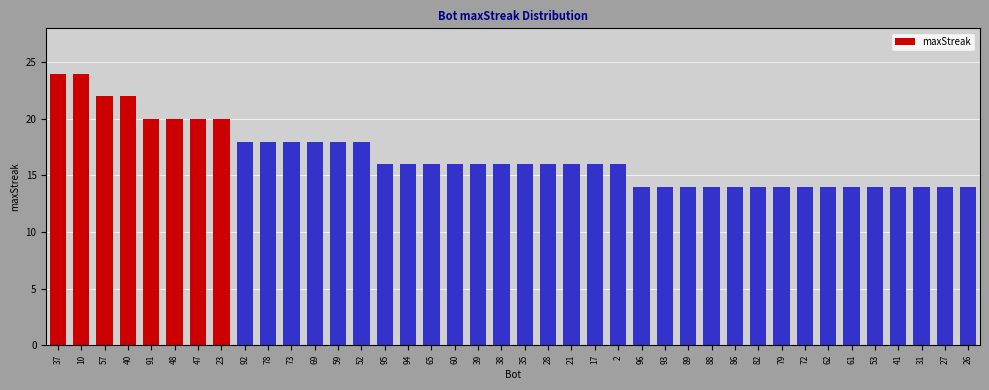

Read the value at 69, to the nearest 10.

20